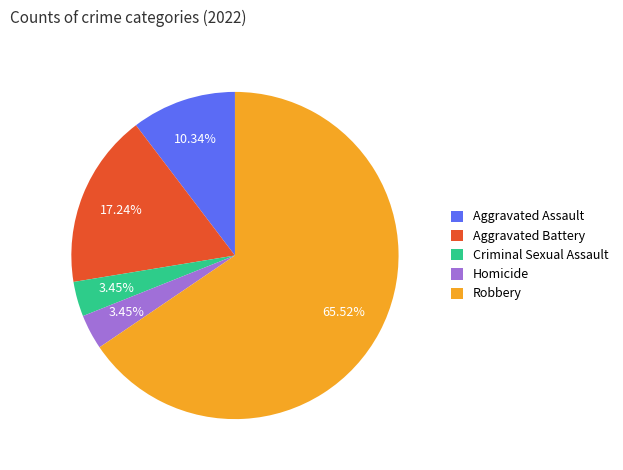

The Aggravated Battery slice represents 9% of the pie. True or false?

False